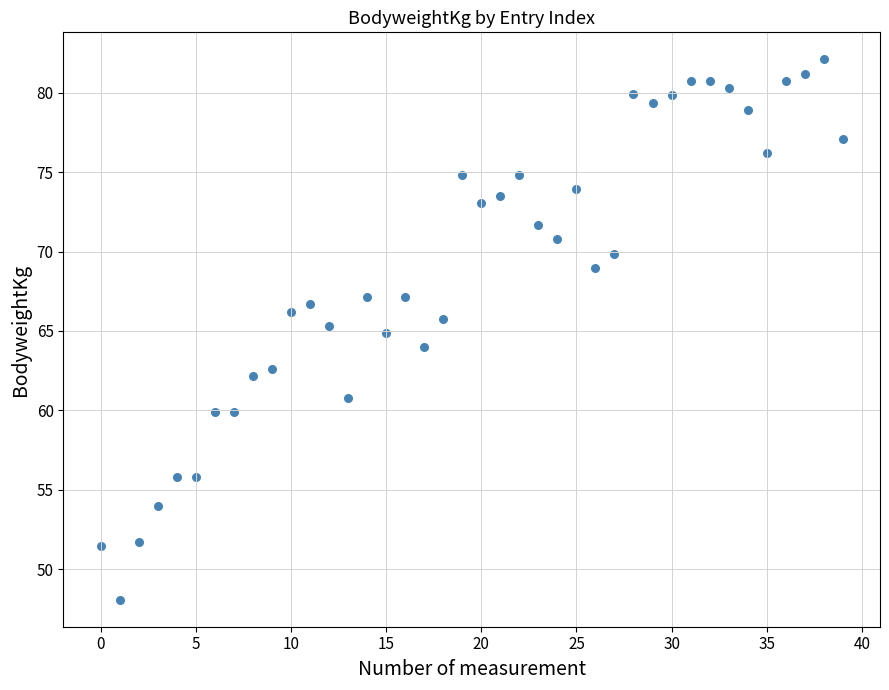

What is the range of Y values (max minus min)?

34.0